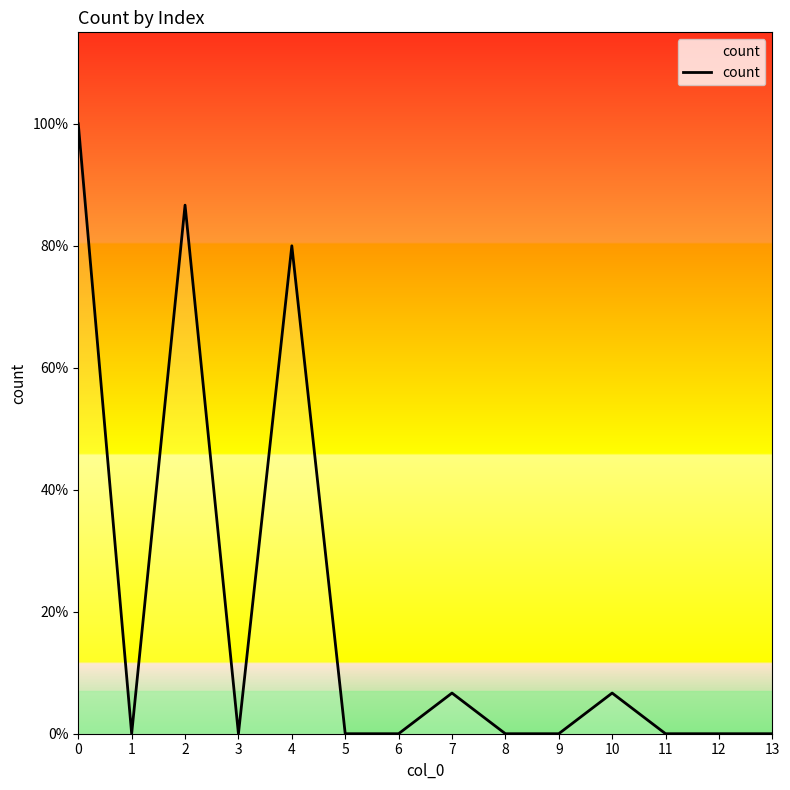

How many interior local peaks (higher than both neighbors) does the data have?

4